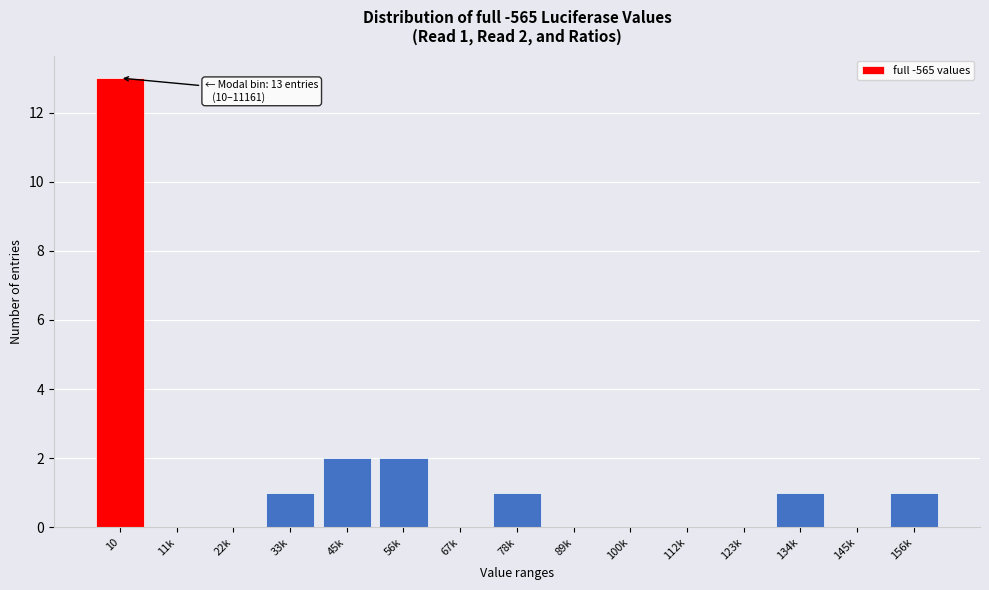

Reading left to right, what are all the values shown in this chart?

10=13	11k=0	22k=0	33k=1	45k=2	56k=2	67k=0	78k=1	89k=0	100k=0	112k=0	123k=0	134k=1	145k=0	156k=1